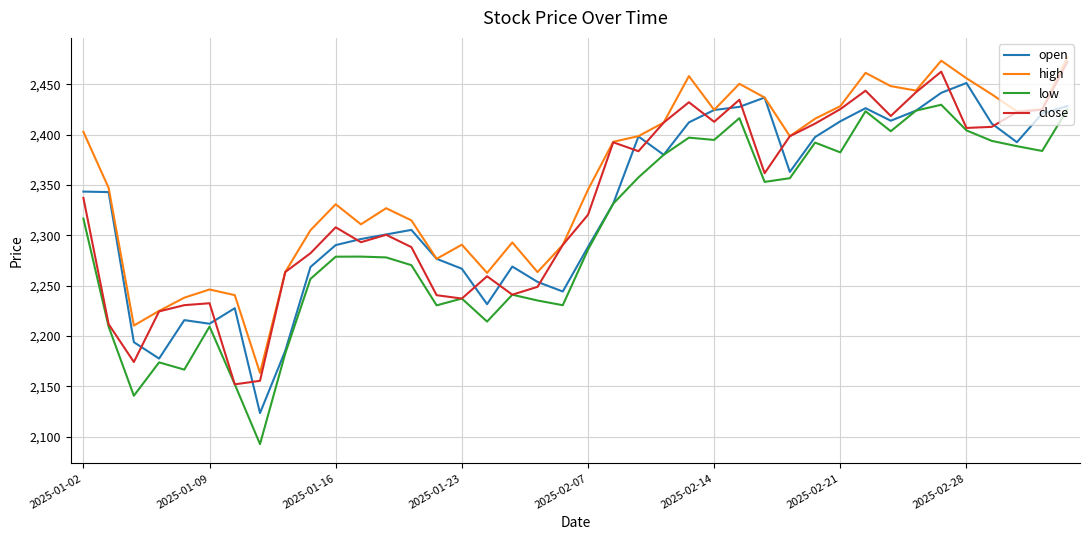

True or false: low and high intersect in this chart.

False